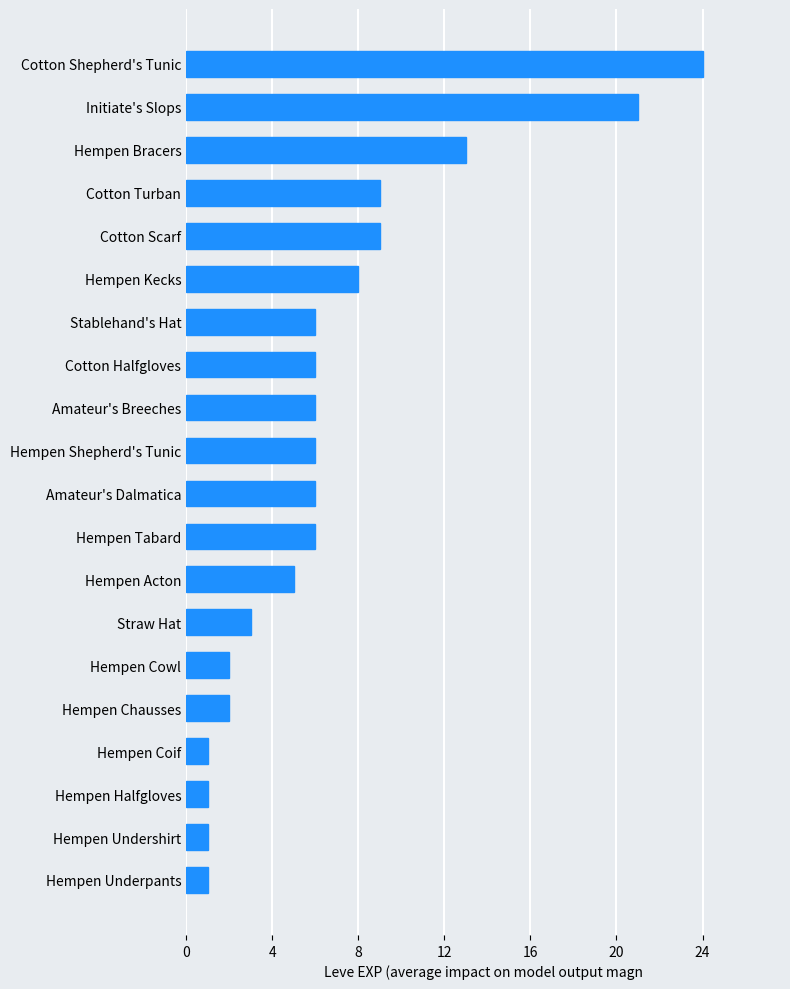

Reading bottom to top, transcribe all the data shown in this chart.

Hempen Underpants=1	Hempen Undershirt=1	Hempen Halfgloves=1	Hempen Coif=1	Hempen Chausses=2	Hempen Cowl=2	Straw Hat=3	Hempen Acton=5	Hempen Tabard=6	Amateur's Dalmatica=6	Hempen Shepherd's Tunic=6	Amateur's Breeches=6	Cotton Halfgloves=6	Stablehand's Hat=6	Hempen Kecks=8	Cotton Scarf=9	Cotton Turban=9	Hempen Bracers=13	Initiate's Slops=21	Cotton Shepherd's Tunic=24